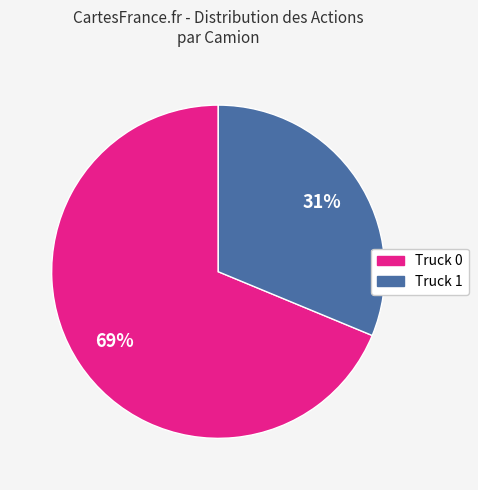

To the nearest percent, what is the combined percentage of Truck 0 and Truck 1?

100%